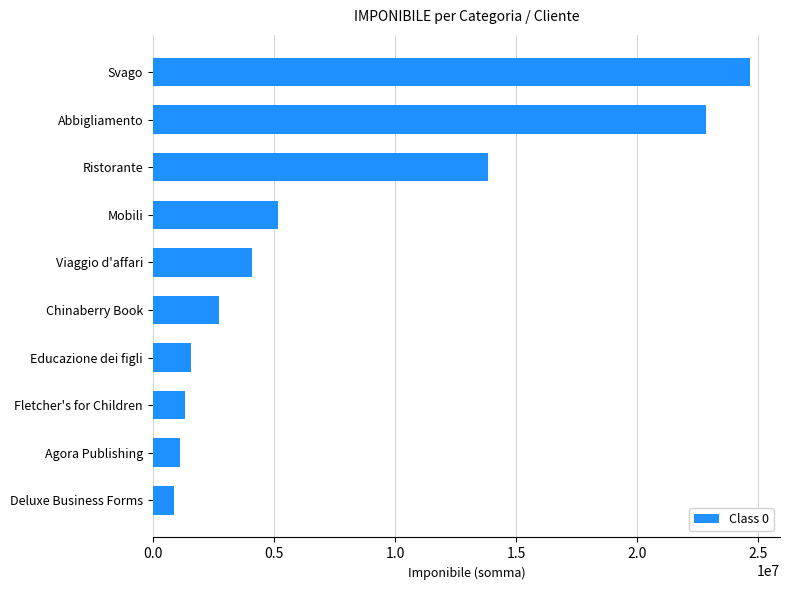

At which label is the value closest to 12775000?

Ristorante